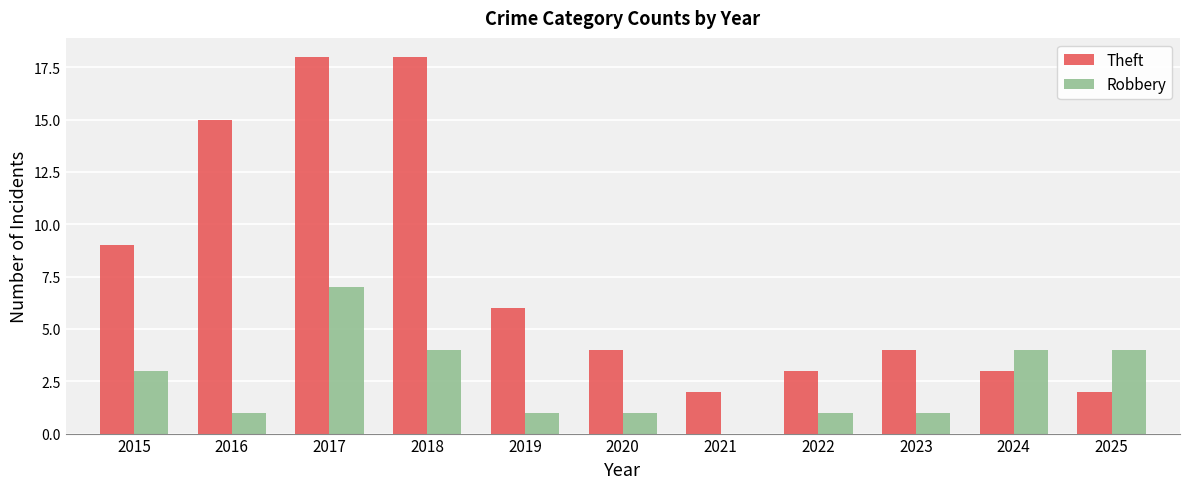

What is the sum of the Robbery values at 2017 and 2023?

8